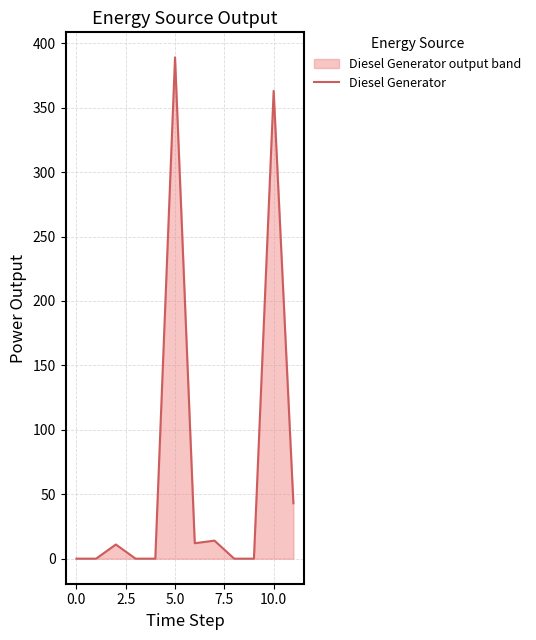

Which category has the highest value across all series?

5.0